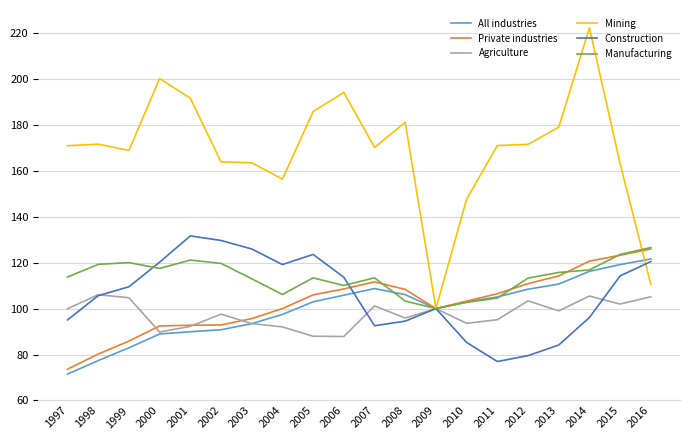

What is the maximum value shown in the chart?

222.2